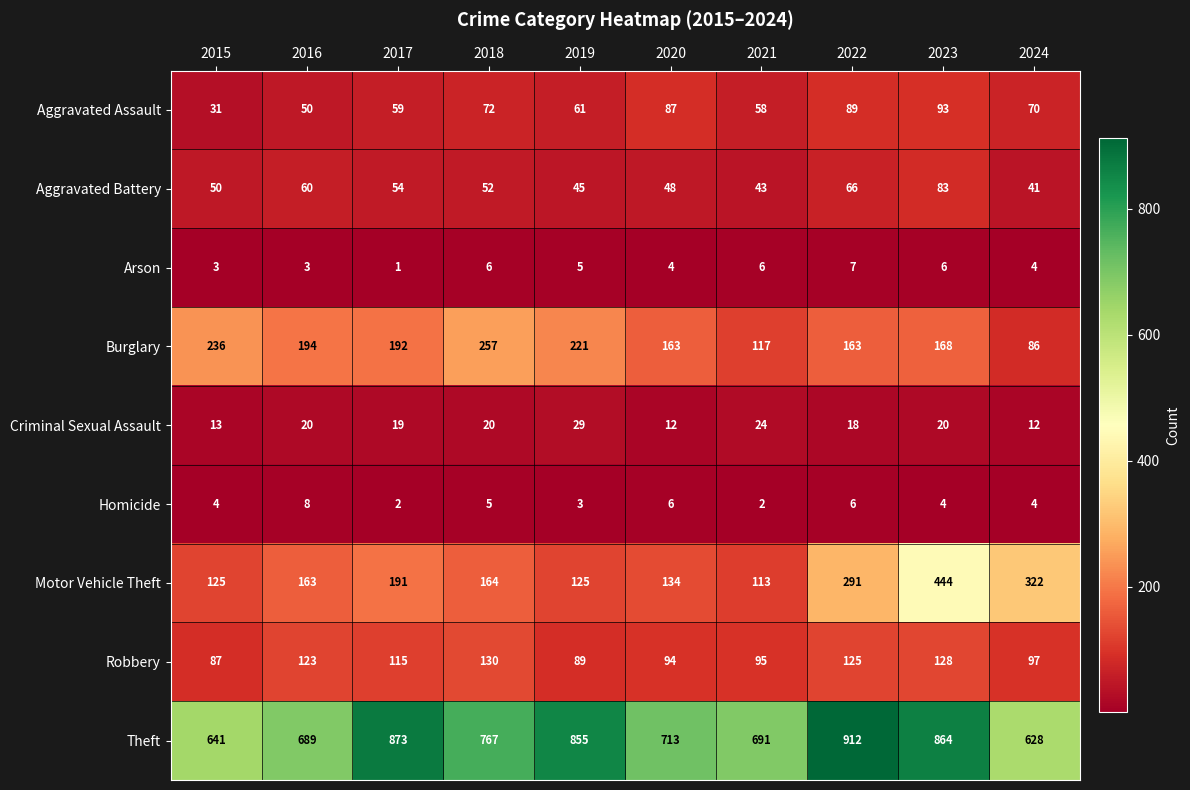

At how many categories does at least one series exceed 77?

10